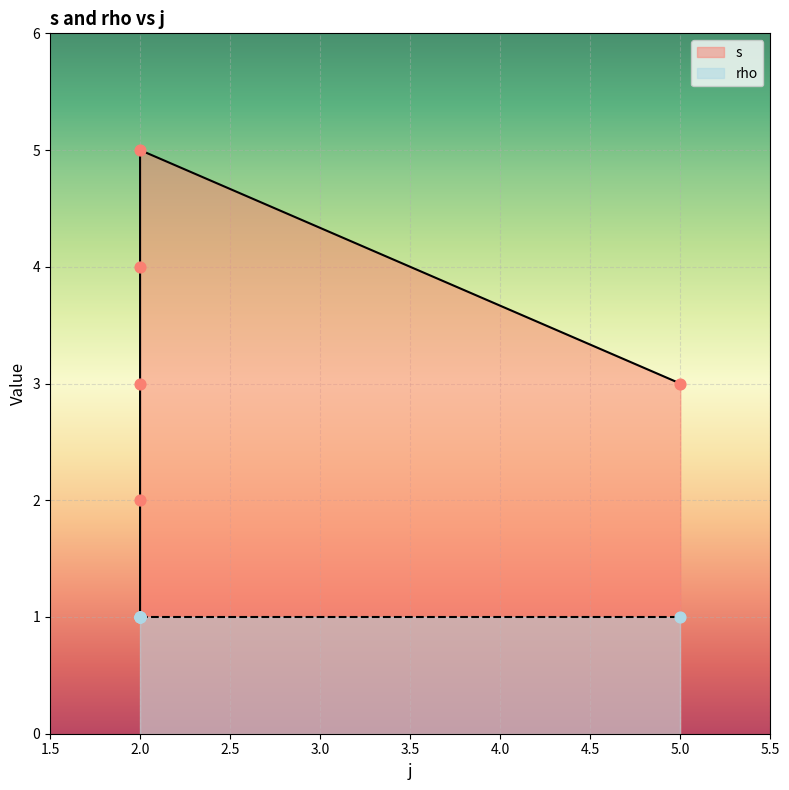

Which has a higher value, 2 or 2?

2